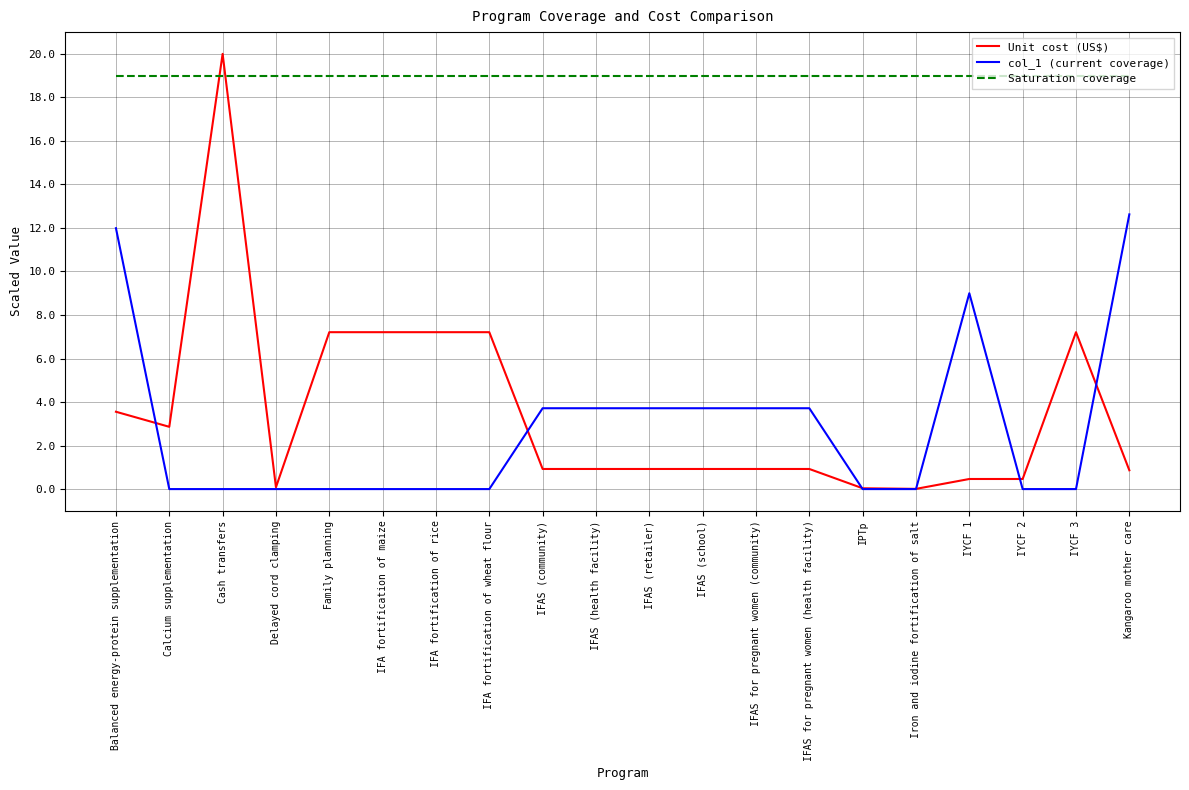

List the series in order of their peak value, lowest first.

col_1 (current coverage), Saturation coverage, Unit cost (US$)